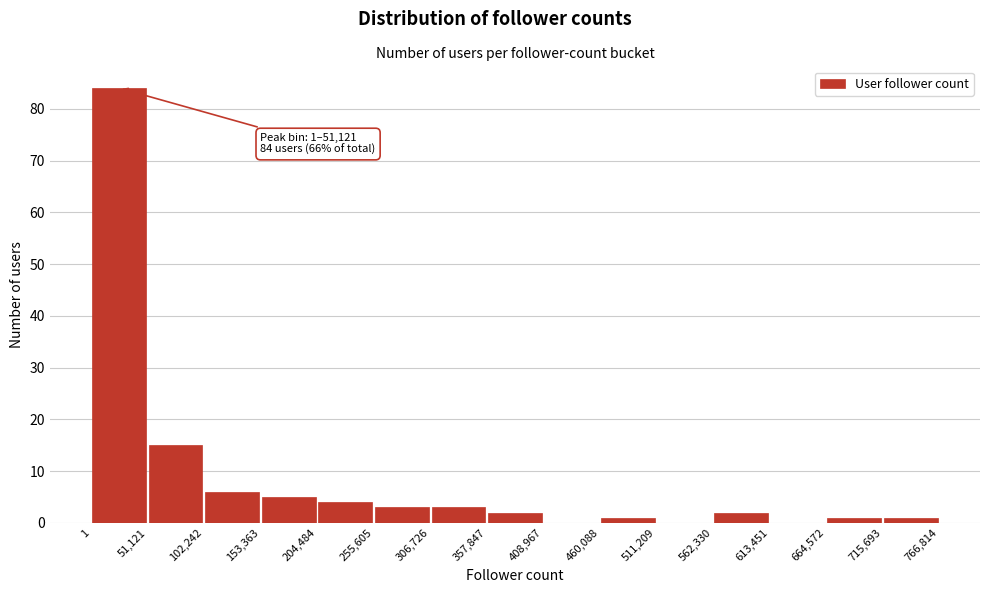

Over which range of the x-axis is the bar tallest?

1 to 51,121